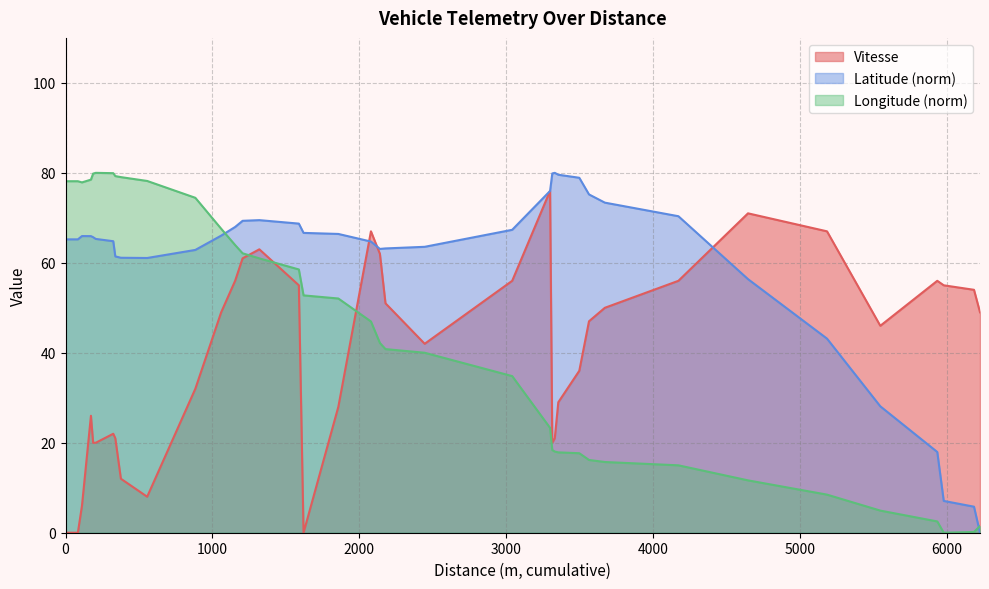

At how many categories does at least one series exceed 61?

35